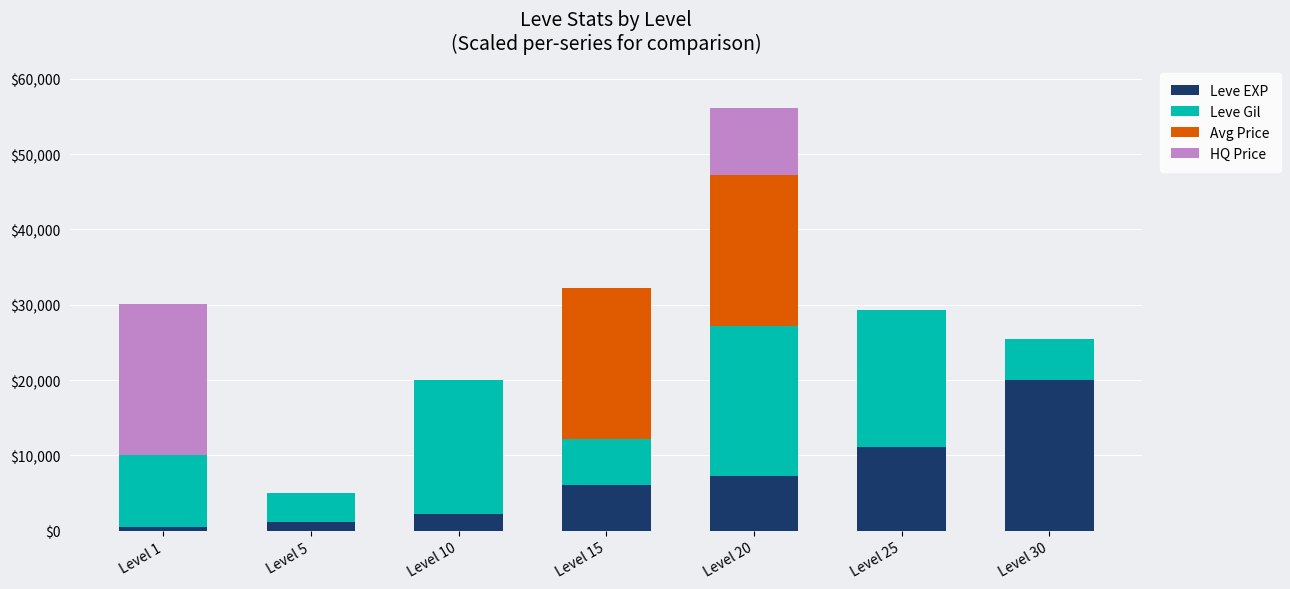

What is the maximum value for Leve EXP?

20000.0